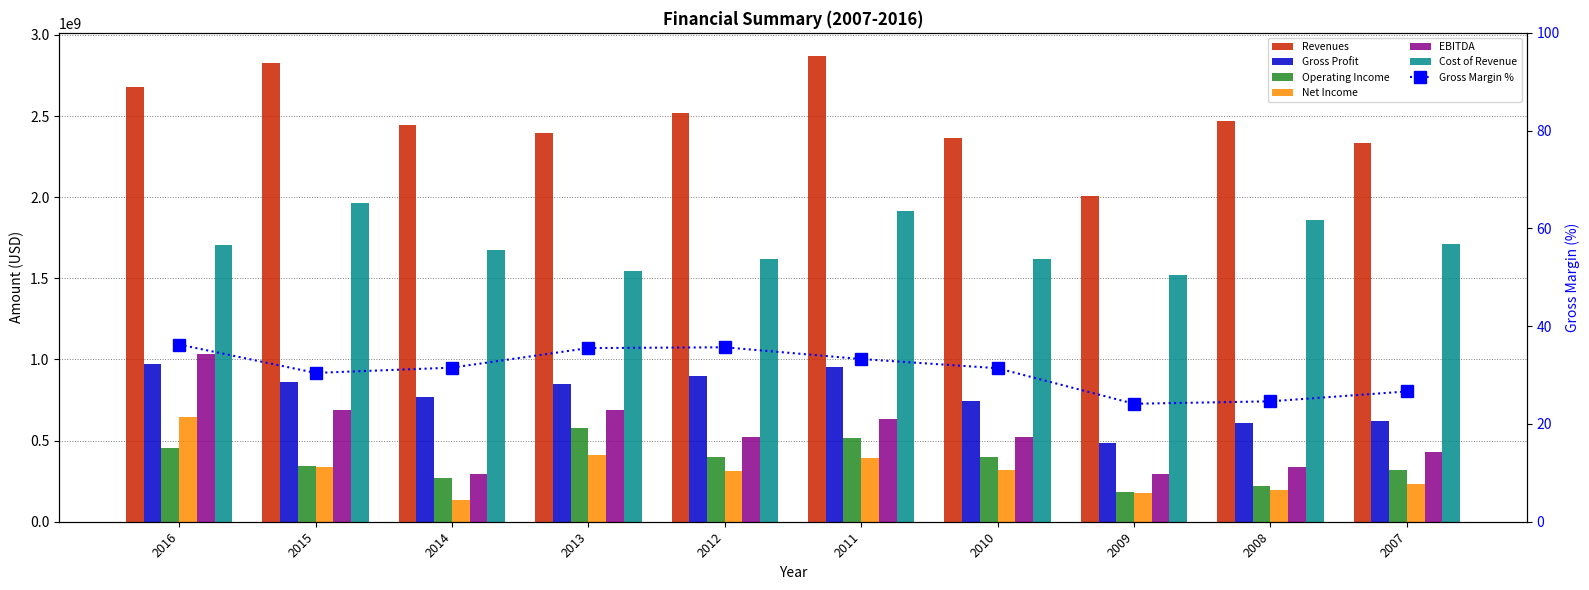

At how many categories does at least one series exceed 1926571194?

10